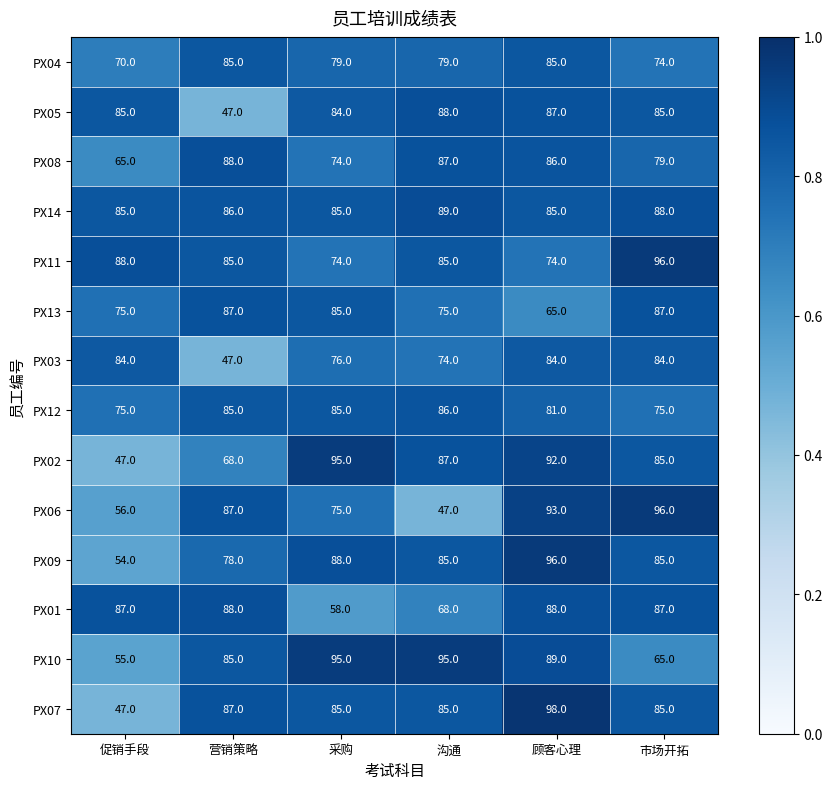

The PX06 series shows 87 at 营销策略. True or false?

True